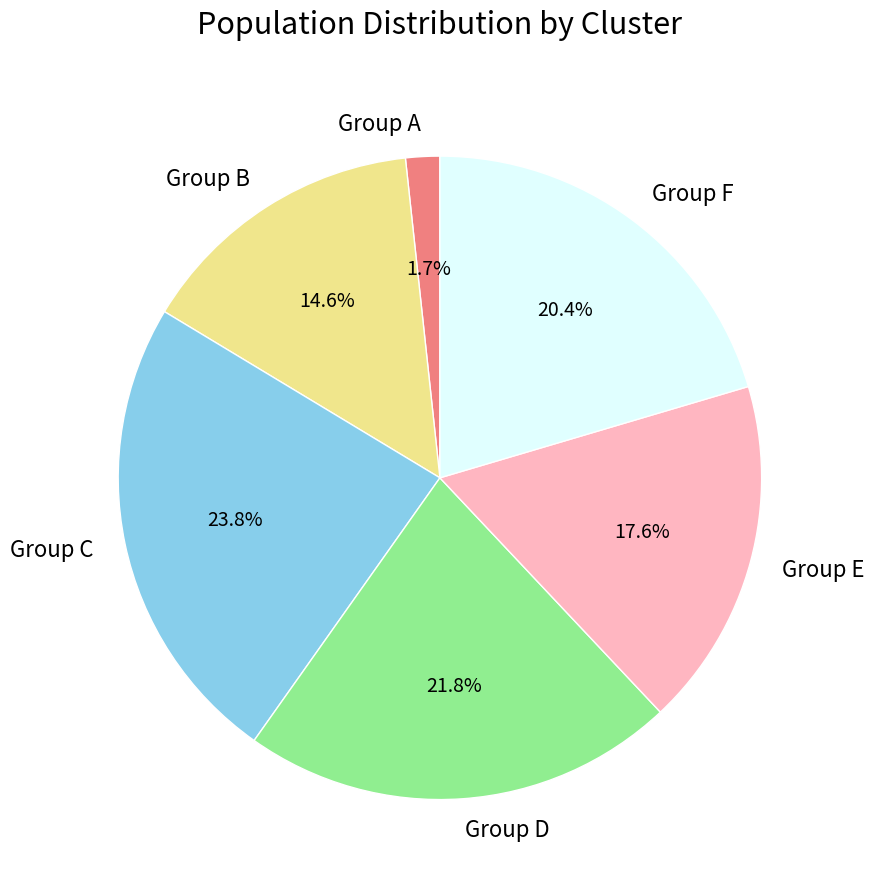

Which category has the smallest portion of the pie?

Group A